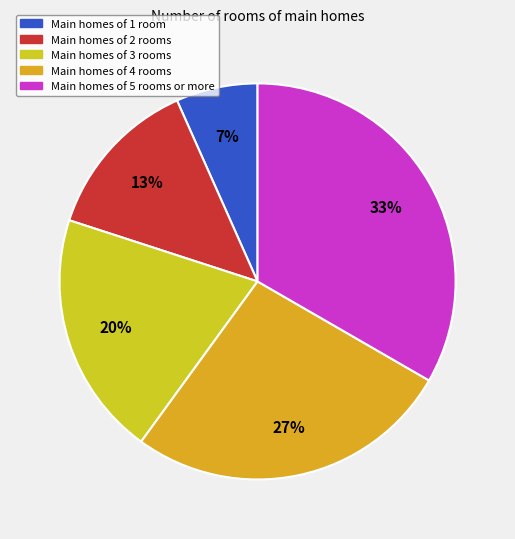

Rank the categories by value from lowest to highest.

Main homes of 1 room, Main homes of 2 rooms, Main homes of 3 rooms, Main homes of 4 rooms, Main homes of 5 rooms or more